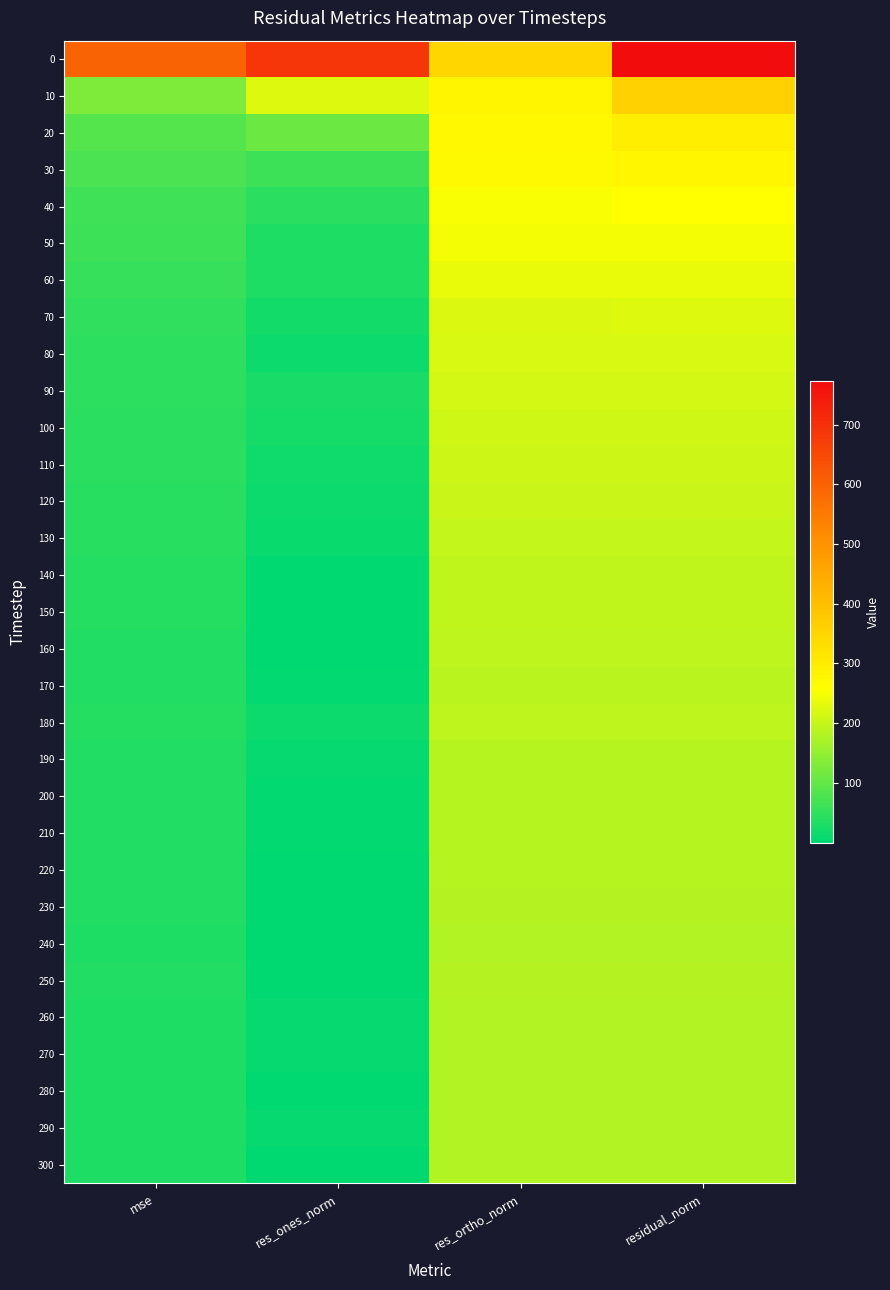

How many data points does each series have?

4